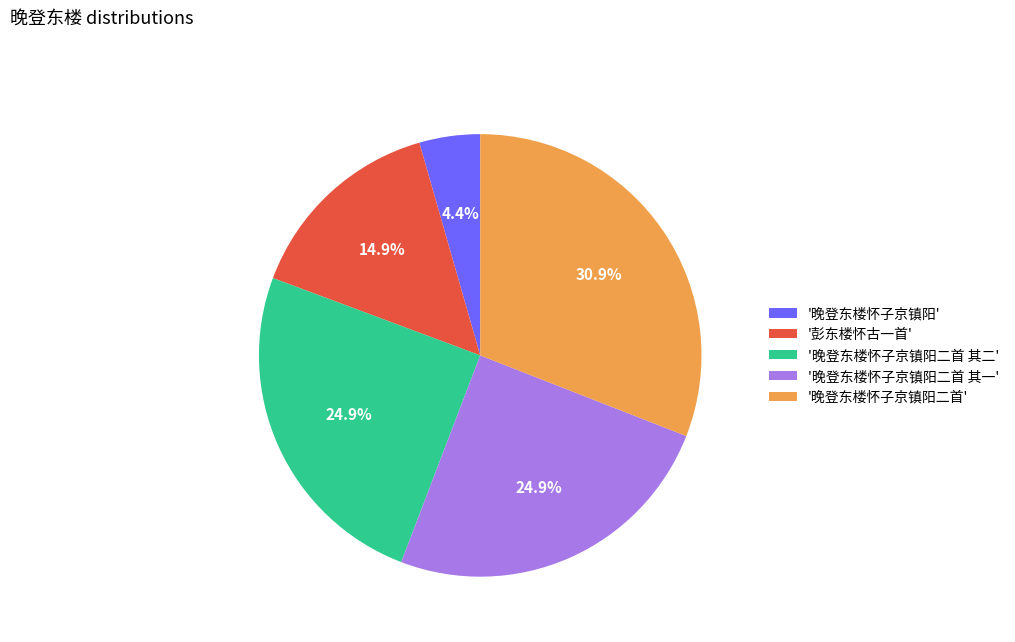

What is the largest slice in the pie chart?

'晚登东楼怀子京镇阳二首'